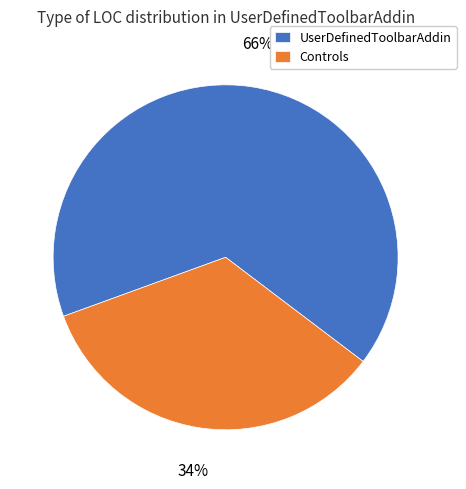

Which has a higher value, UserDefinedToolbarAddin or Controls?

UserDefinedToolbarAddin